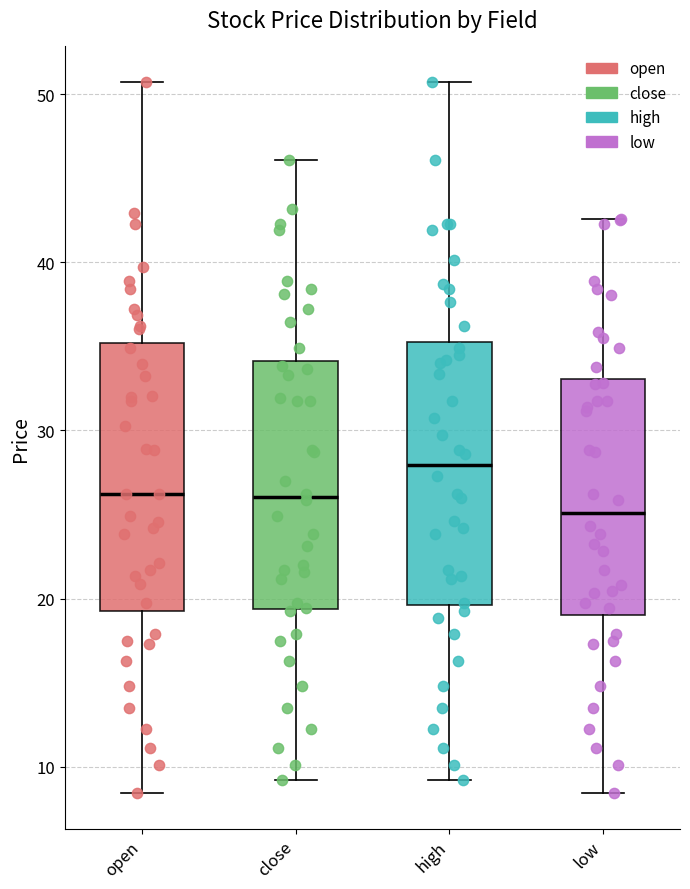

Reading left to right, read every box against the y-axis: the position of its median line, the range the box covers, and the ends of its whiskers. The values are not printed on the chart, so give them approximately, as read against the axis.

open: median 26, box 19 to 35, whiskers 8 to 51
close: median 26, box 19 to 34, whiskers 9 to 46
high: median 28, box 20 to 35, whiskers 9 to 51
low: median 25, box 19 to 33, whiskers 8 to 43